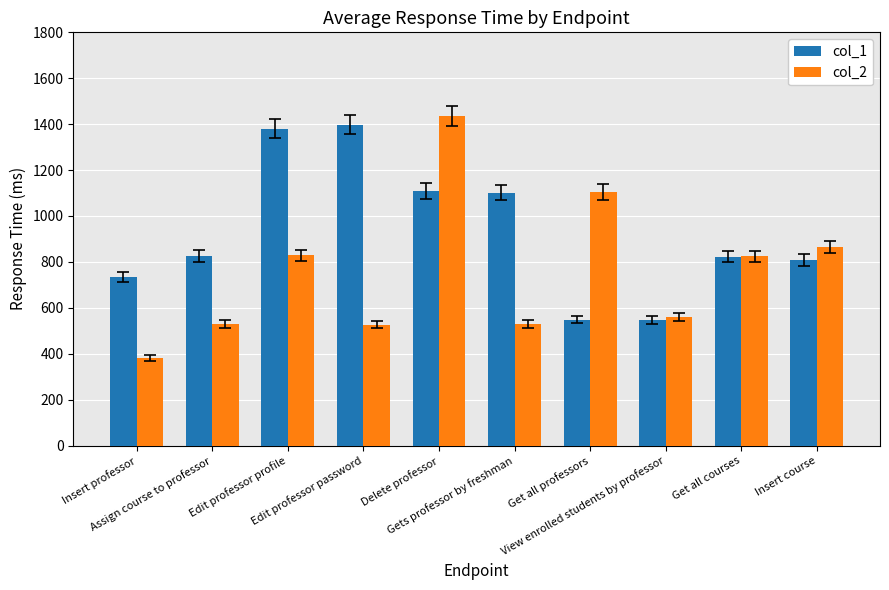

Is it true that col_1 equals 549 at Get all professors?

True